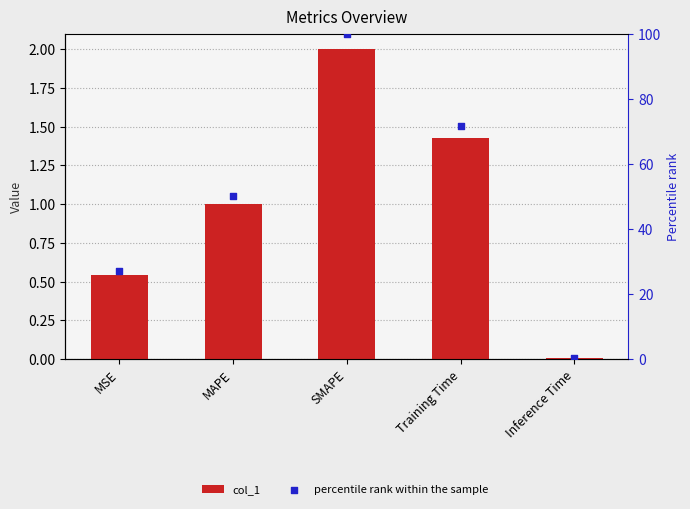

What are all the series names shown in the legend?

col_1, percentile rank within the sample